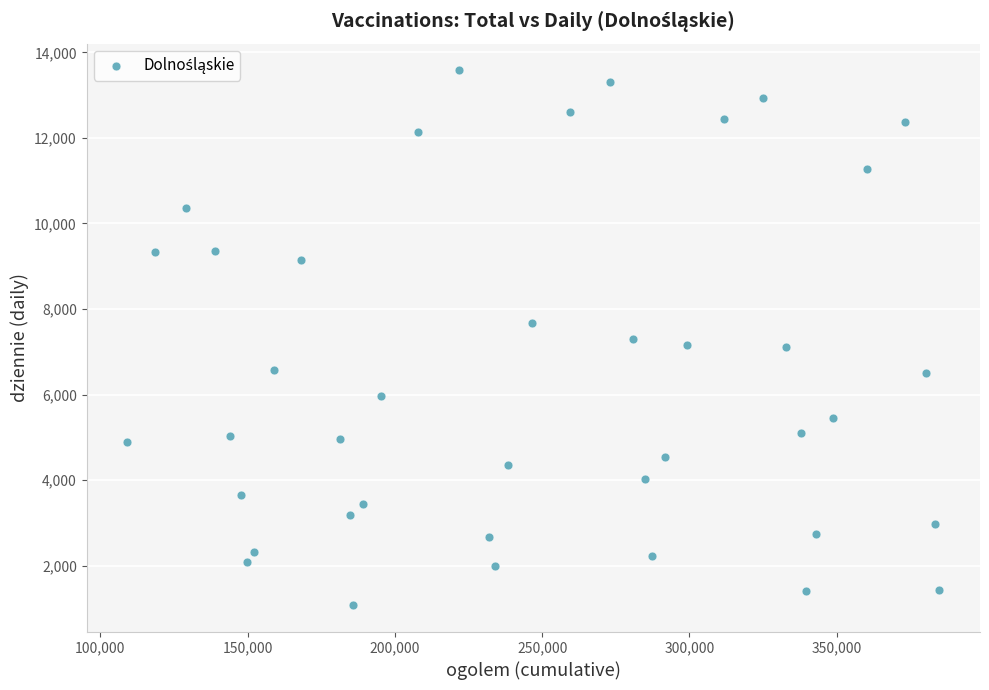

What is the range of Y values (max minus min)?

12498